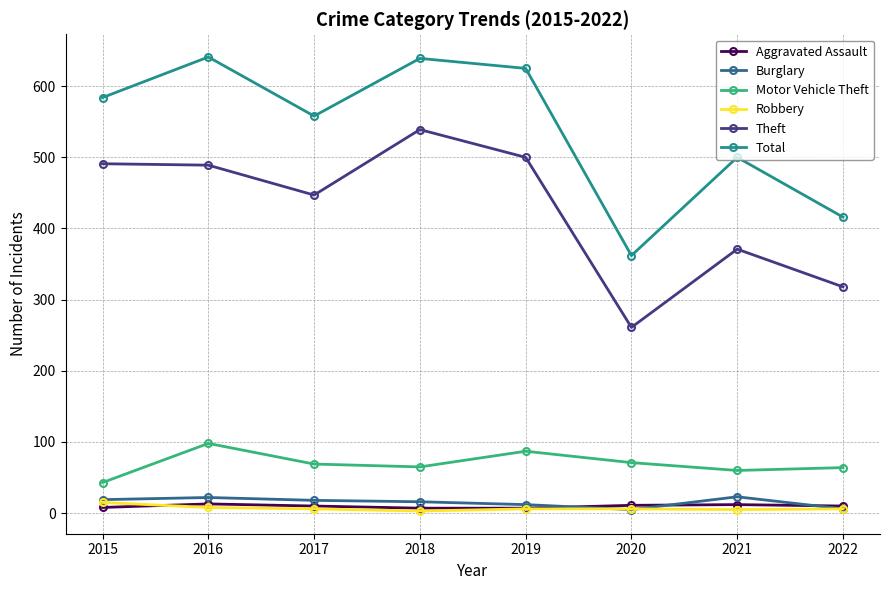

At which category does Total reach its first local peak?

2016